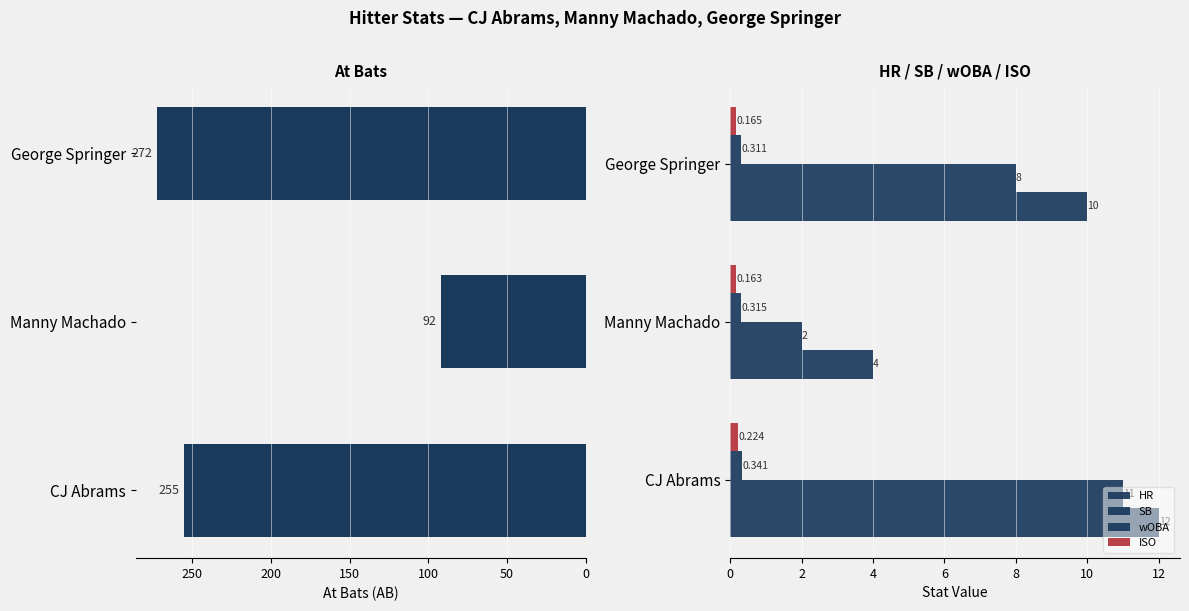

Read the SB value at Manny Machado.

2.0